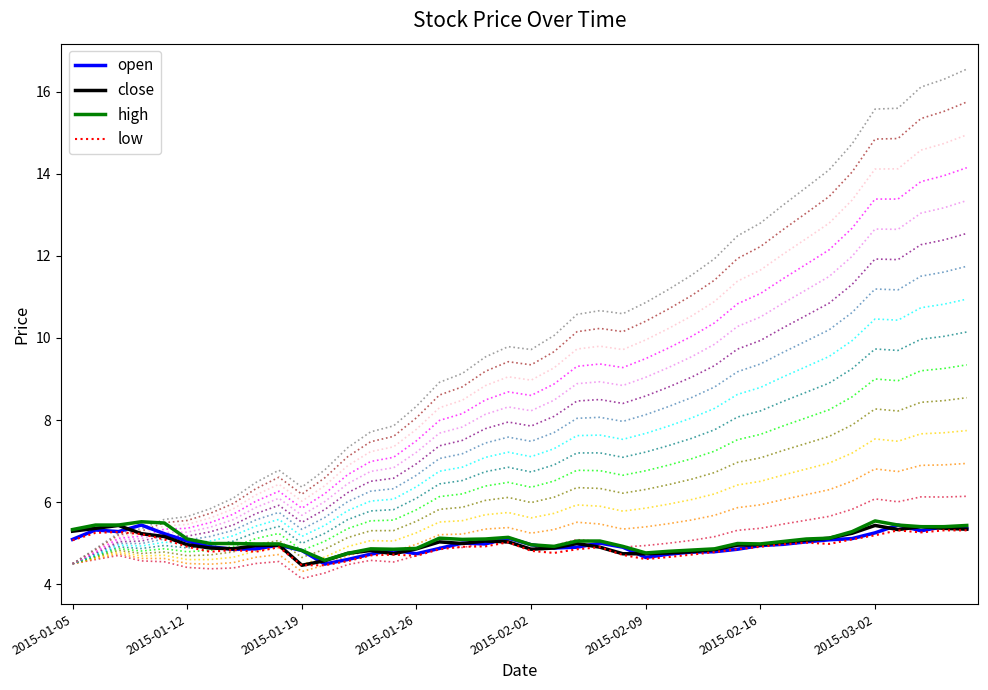

True or false: high and close cross at least once.

False